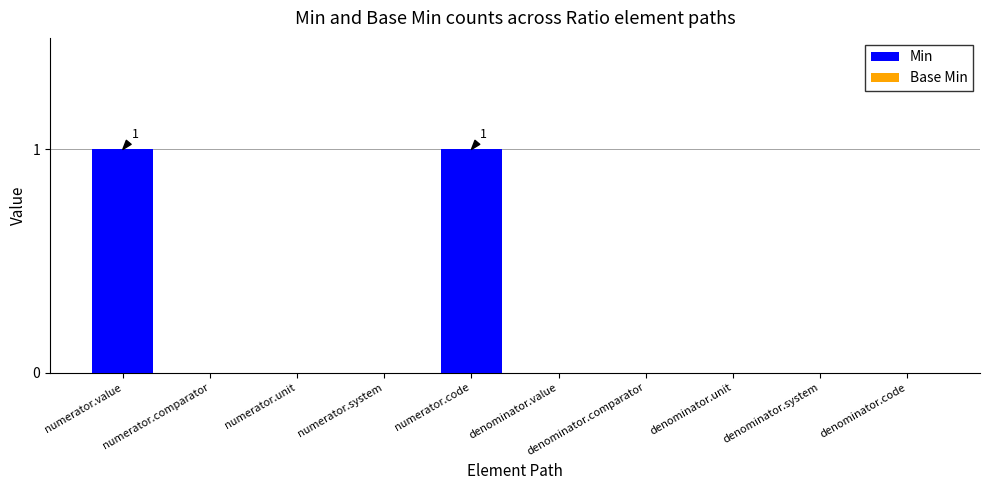

Is it true that the value at numerator.code is 0?

False